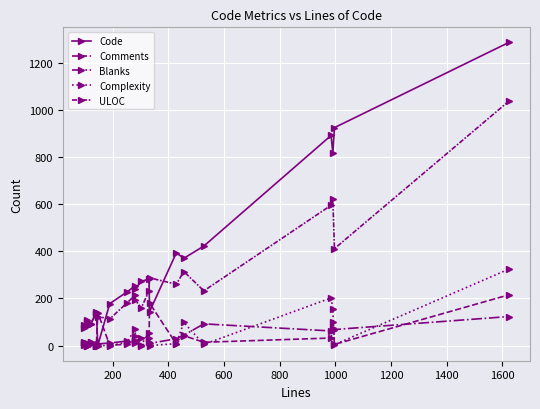

List the series in order of their peak value, highest first.

Code, ULOC, Complexity, Comments, Blanks